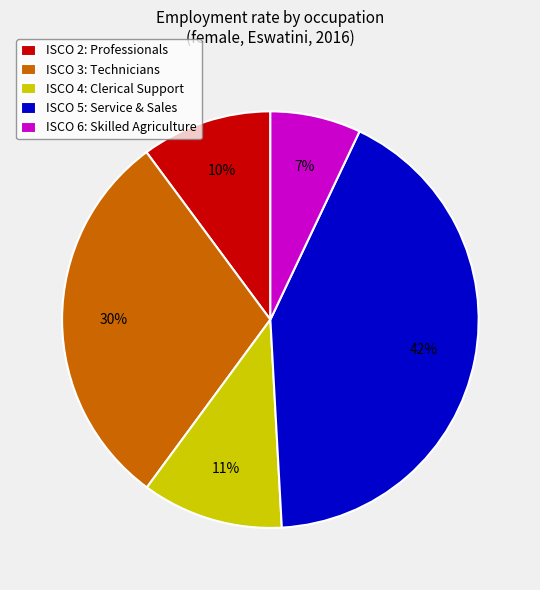

Is it true that ISCO 4: Clerical Support is 11% of the pie?

True